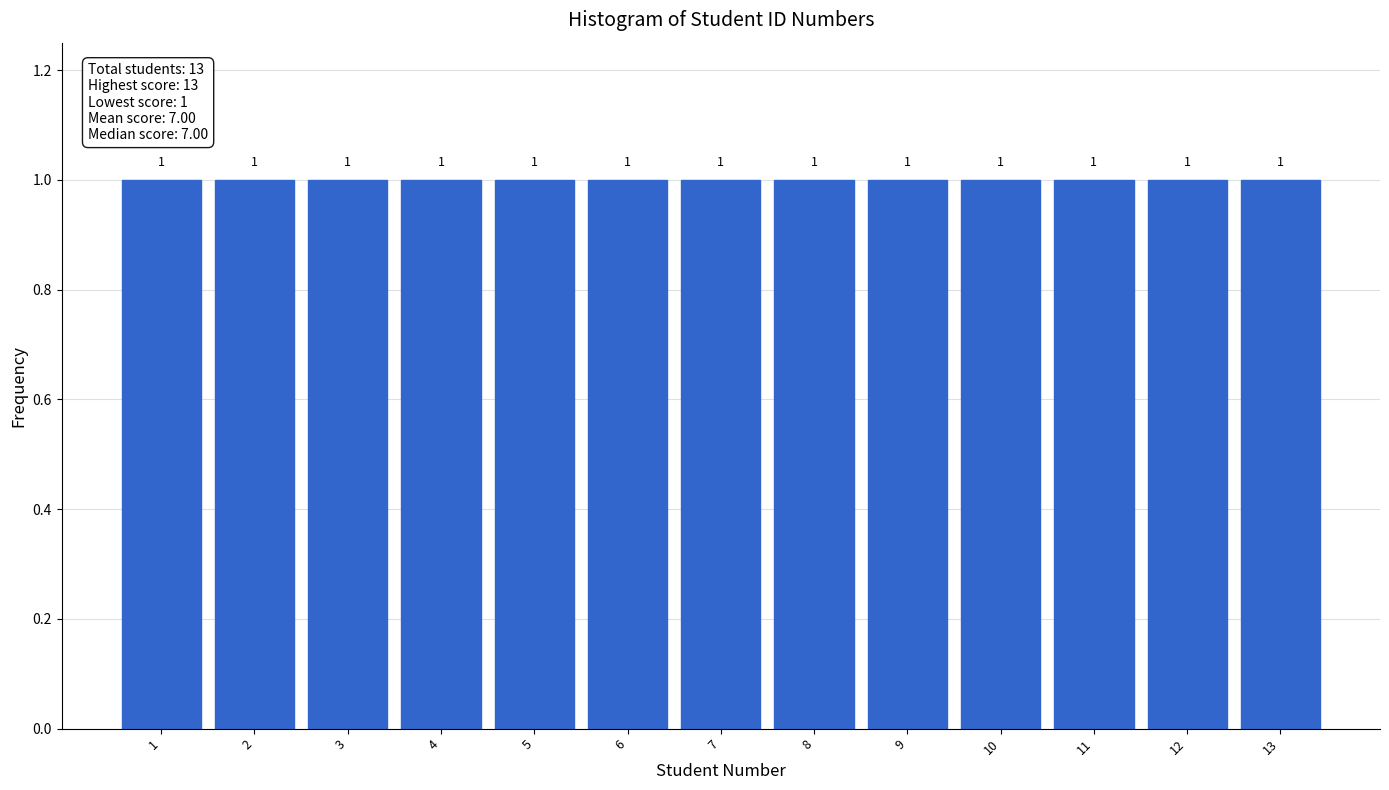

Reading left to right, transcribe this chart: for each bar, give the range it covers on the x-axis and its height.

0.5 to 1.5: 1
1.5 to 2.5: 1
2.5 to 3.5: 1
3.5 to 4.5: 1
4.5 to 5.5: 1
5.5 to 6.5: 1
6.5 to 7.5: 1
7.5 to 8.5: 1
8.5 to 9.5: 1
9.5 to 10.5: 1
10.5 to 11.5: 1
11.5 to 12.5: 1
12.5 to 13.5: 1